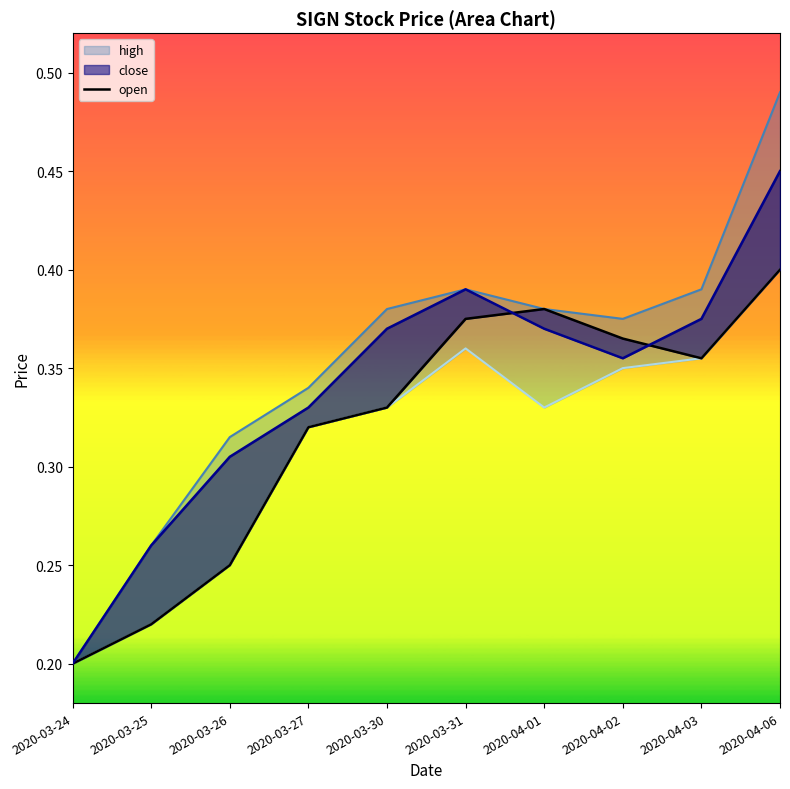

What is the smallest value displayed?

0.2